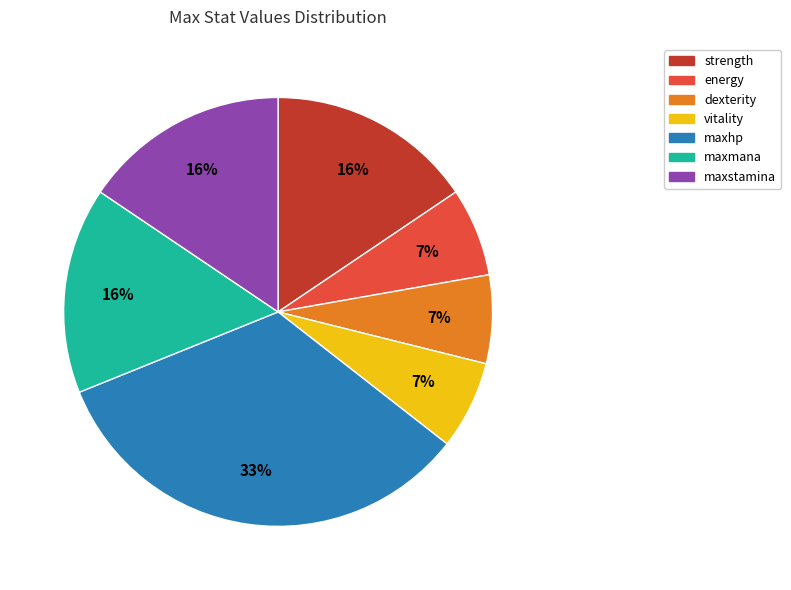

What is the ratio of the value at maxstamina to the value at maxmana?

1.0